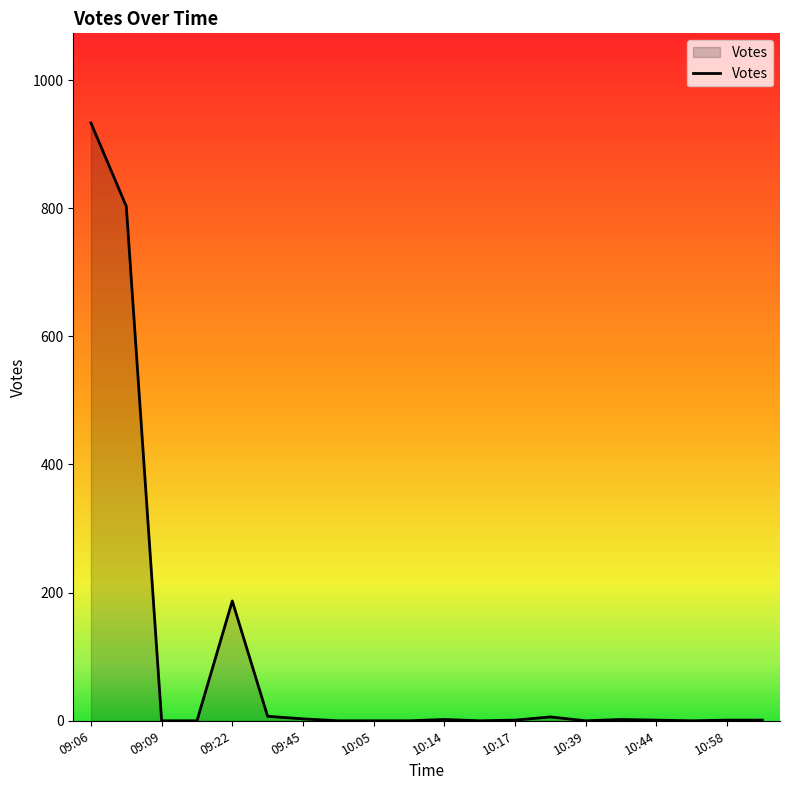

What is the greatest value displayed?

933